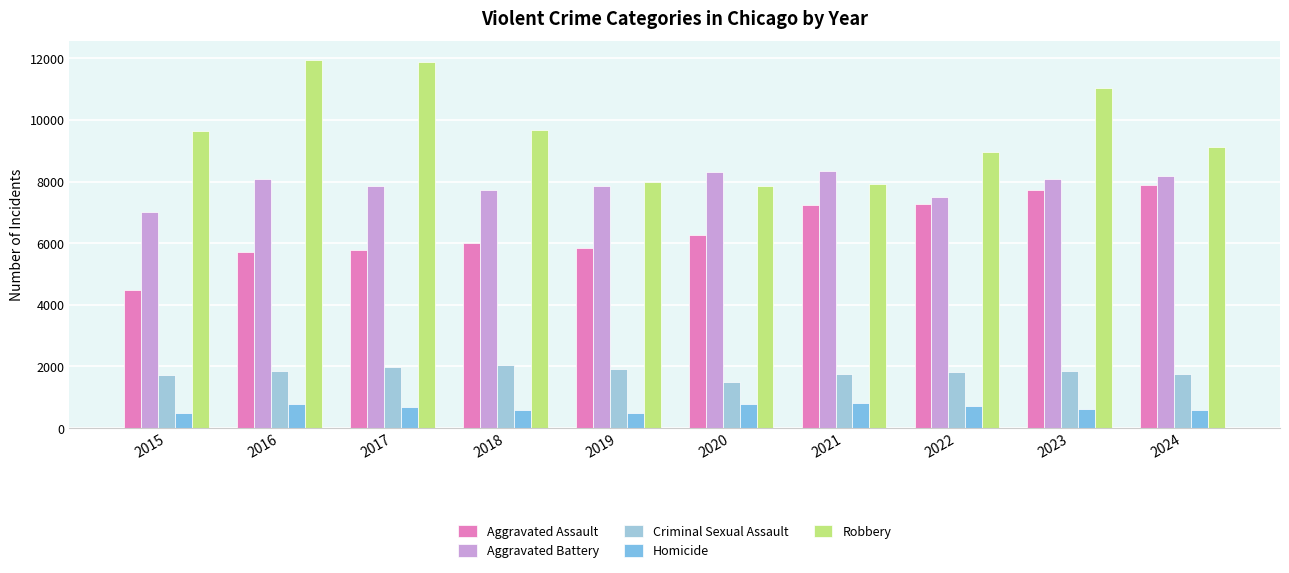

What is the difference between the Homicide values at 2015 and 2016?

290